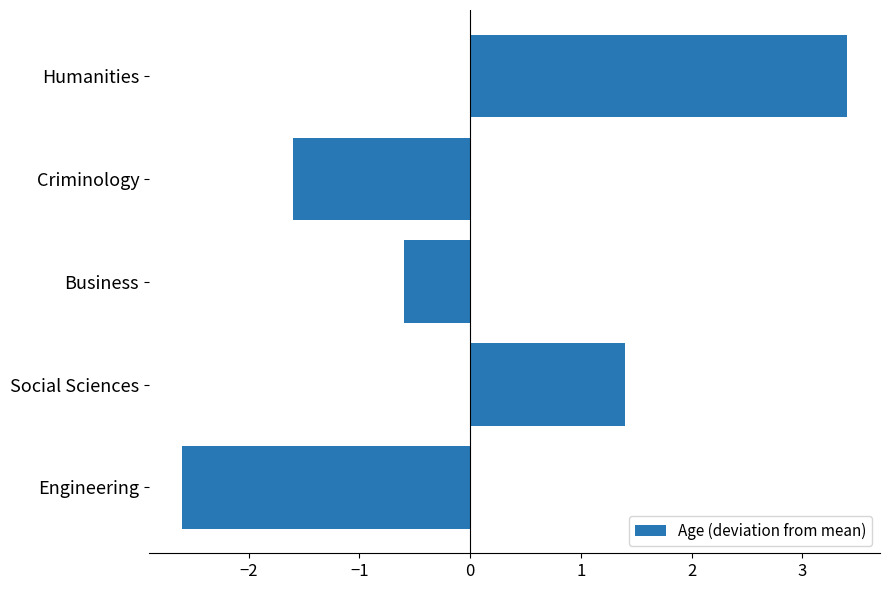

Which has a higher value, Engineering or Business?

Business